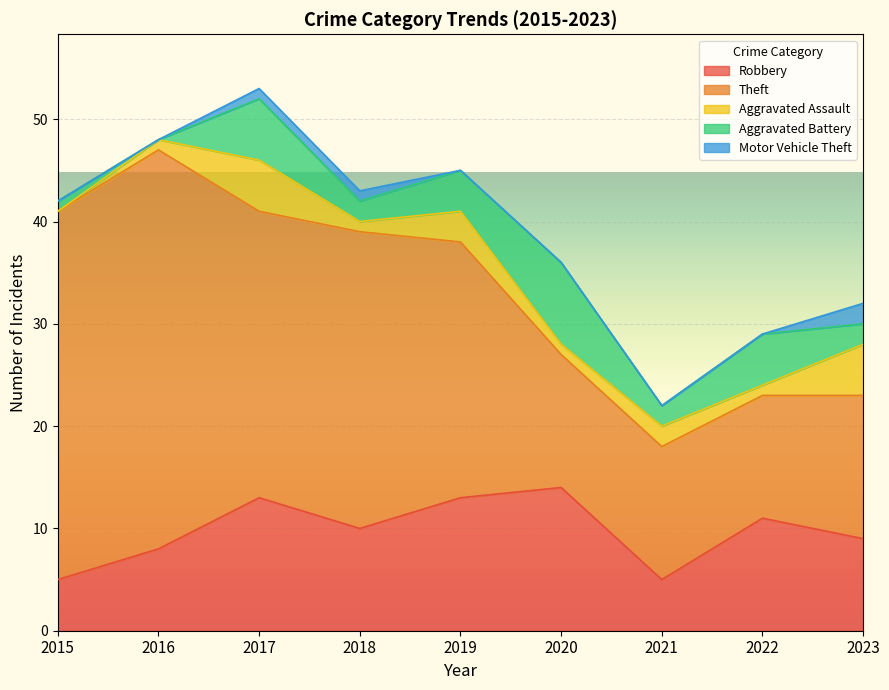

True or false: Robbery has a value of 5 at 2015.

True